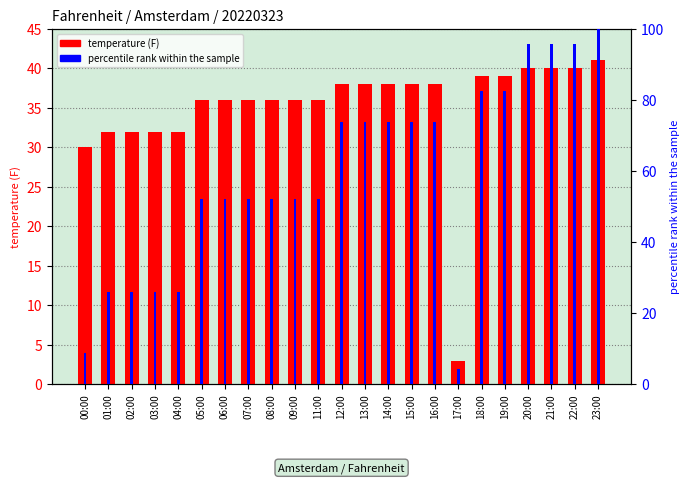

Count the number of data series in this chart.

2